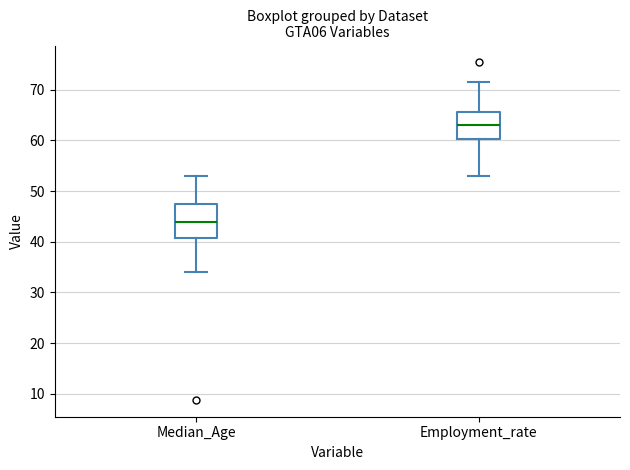

Reading left to right, transcribe this box plot: for each box, give where its median line is, the range the box spans, and where its two whiskers end, as read against the y-axis. The values are not printed on the chart, so give them approximately, as read against the axis.

Median_Age: median 44, box 41 to 47, whiskers 34 to 53
Employment_rate: median 63, box 60 to 66, whiskers 53 to 72